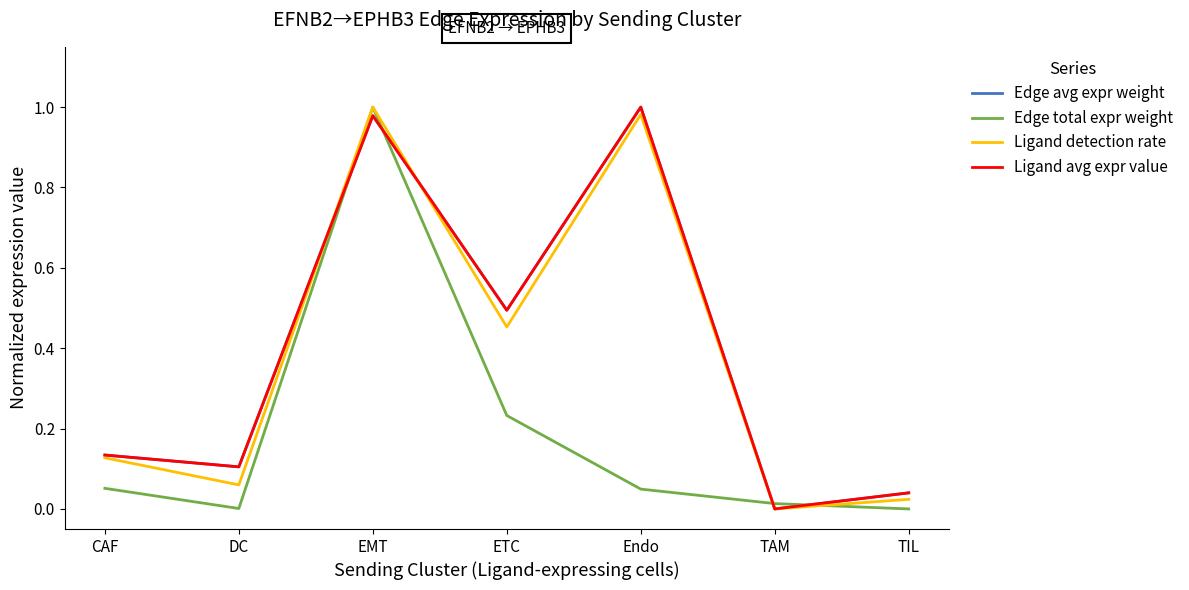

Does the chart display data point markers on the line(s)?

No